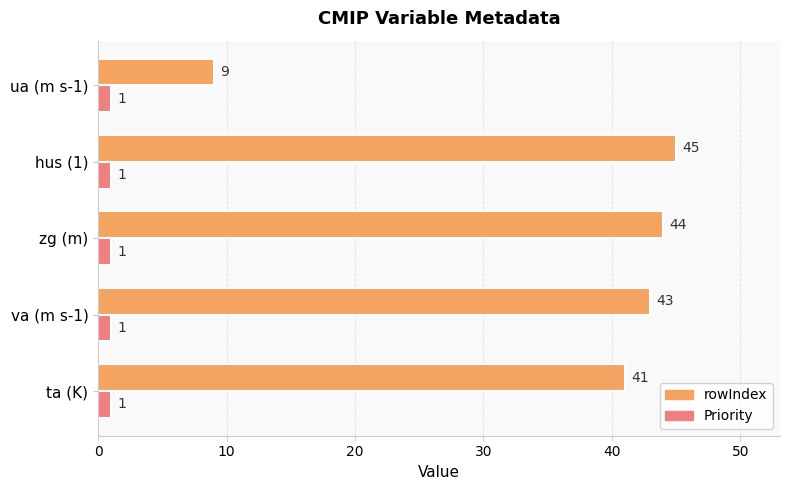

Where is rowIndex nearest to the value 27?

ta (K)